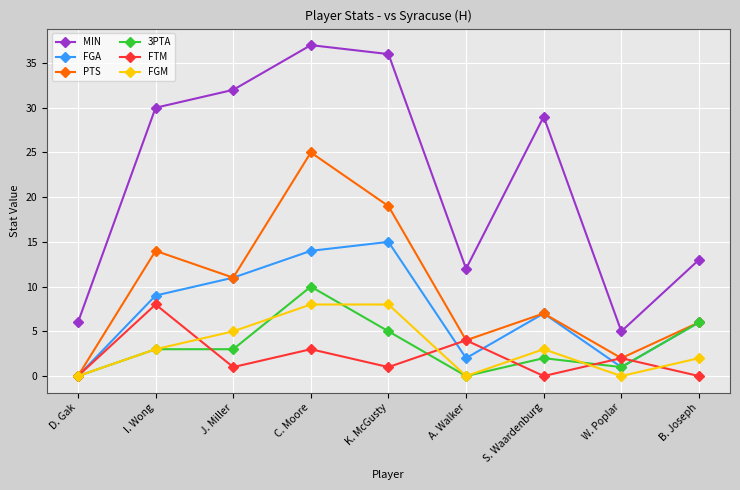

How many FGM values are between 0 and 5?

7